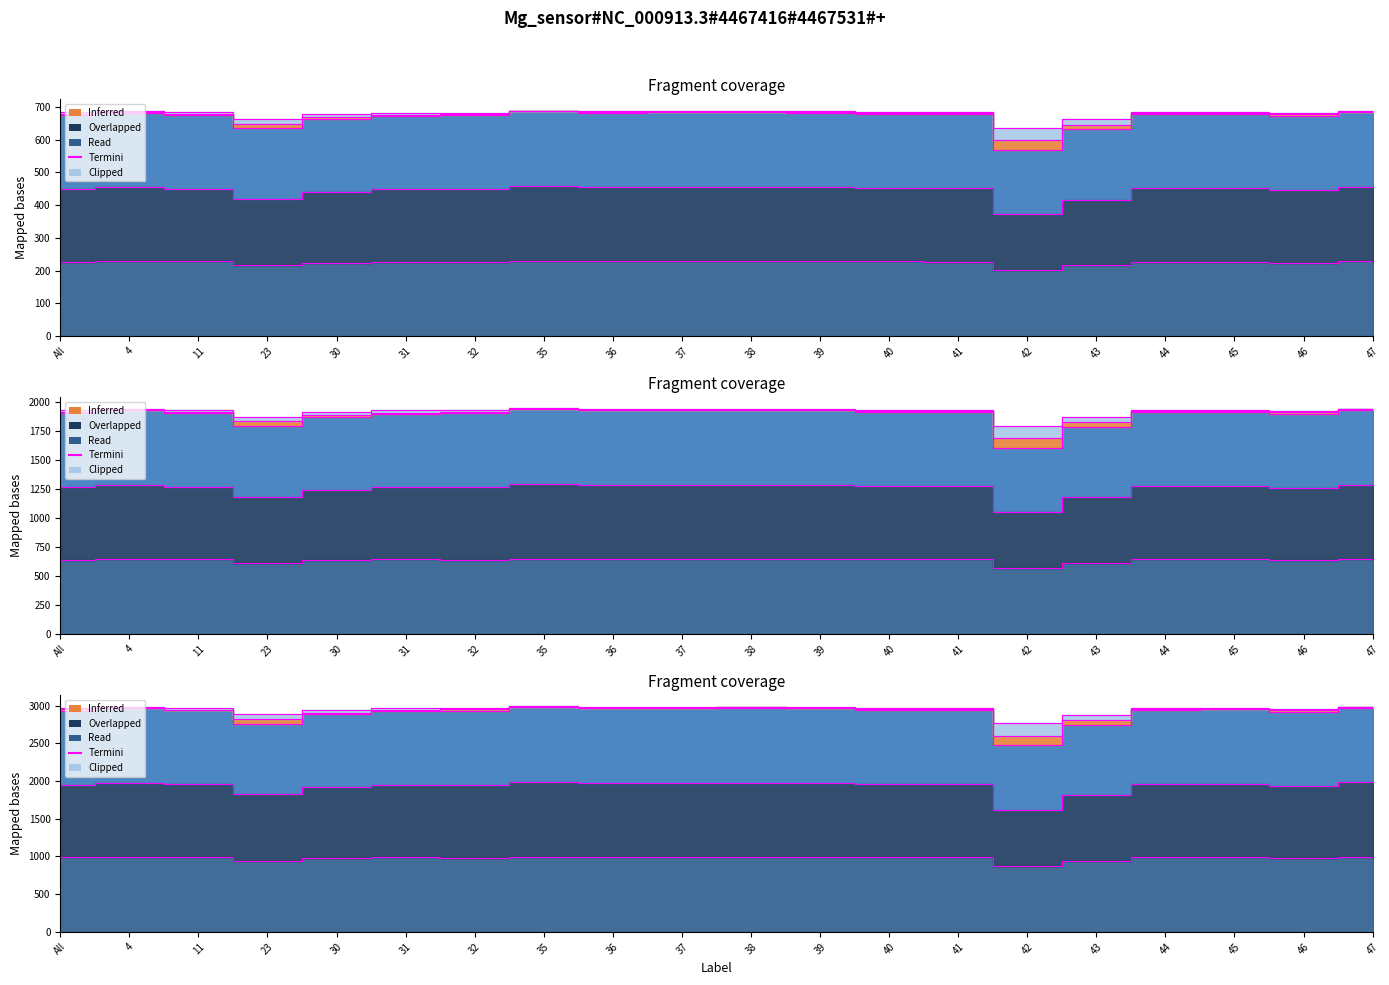

How many lines are shown in the chart?

5